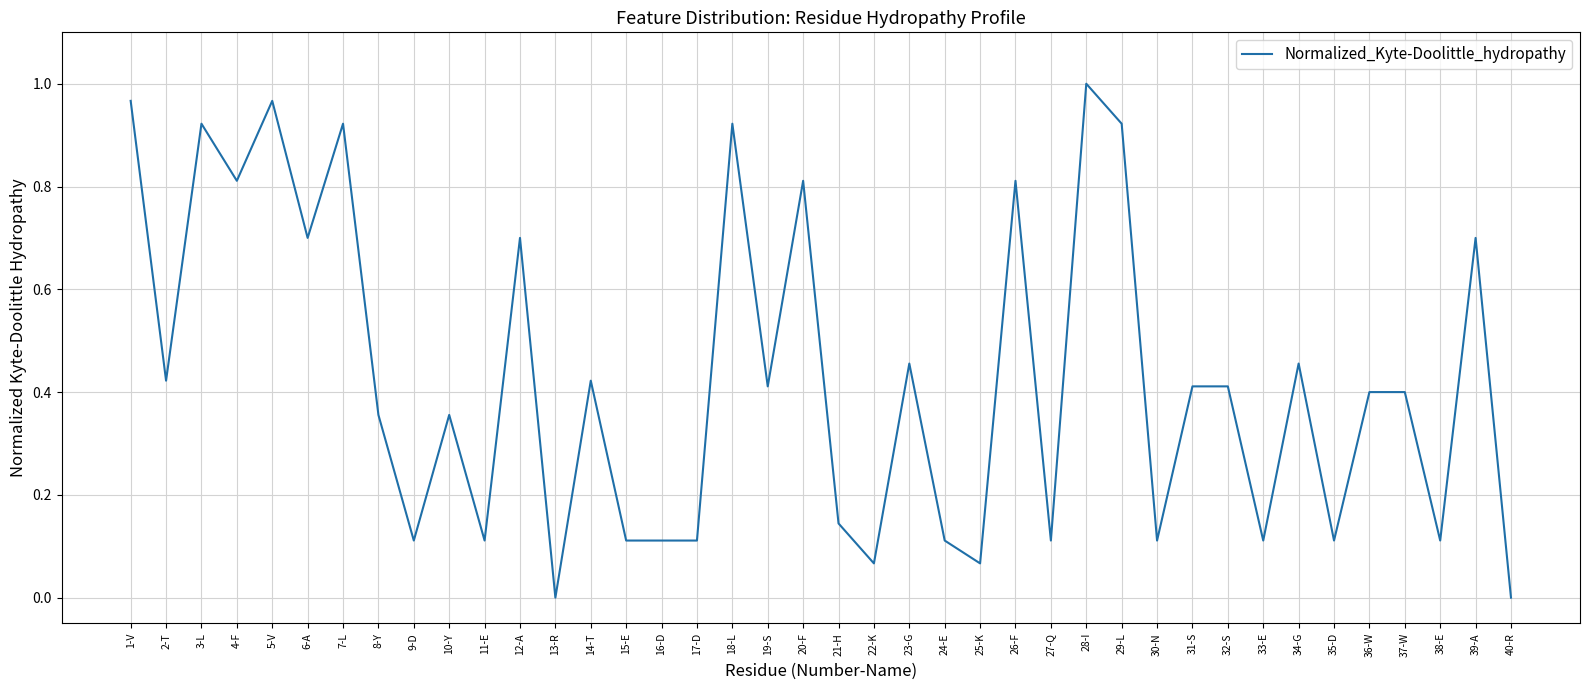

Is this an area chart (filled region under the line)?

No